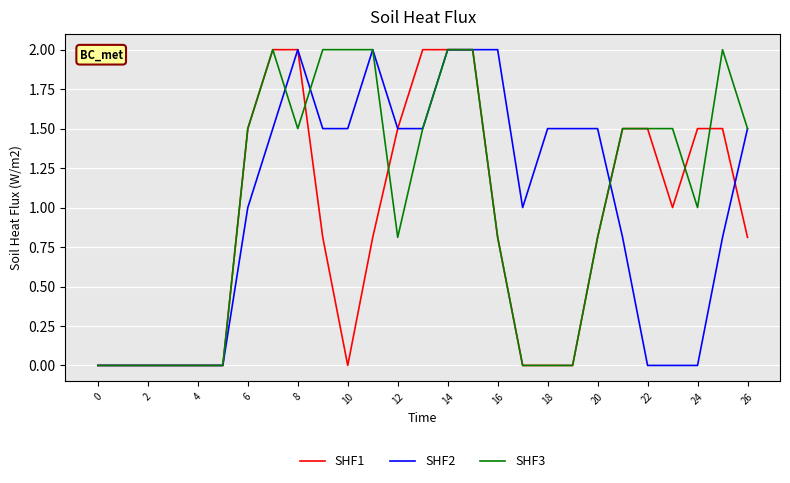

What is the maximum value for SHF1?

2.0